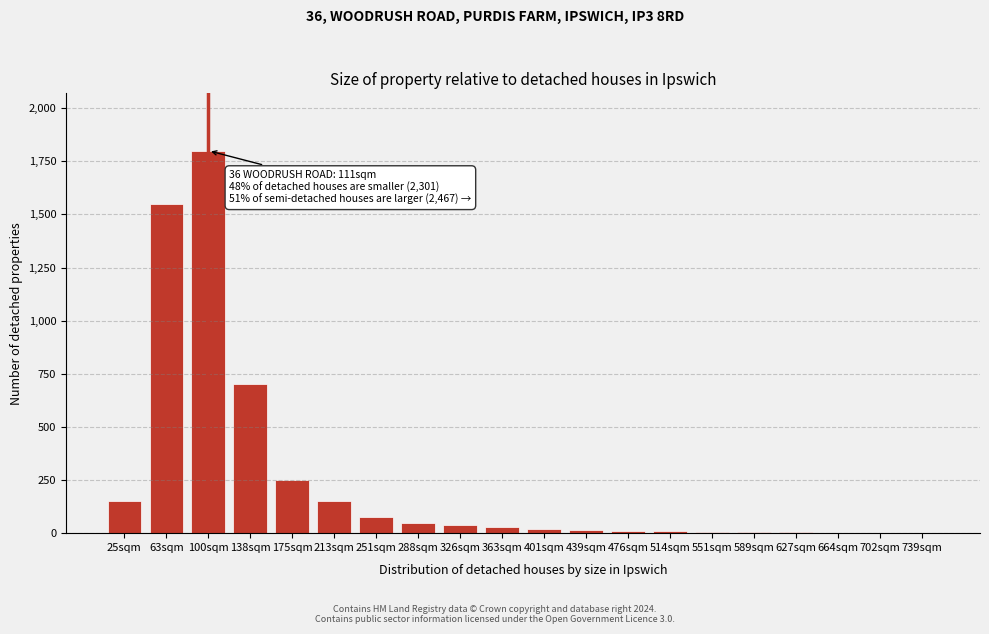

True or false: the data shows 10 at 476sqm.

True